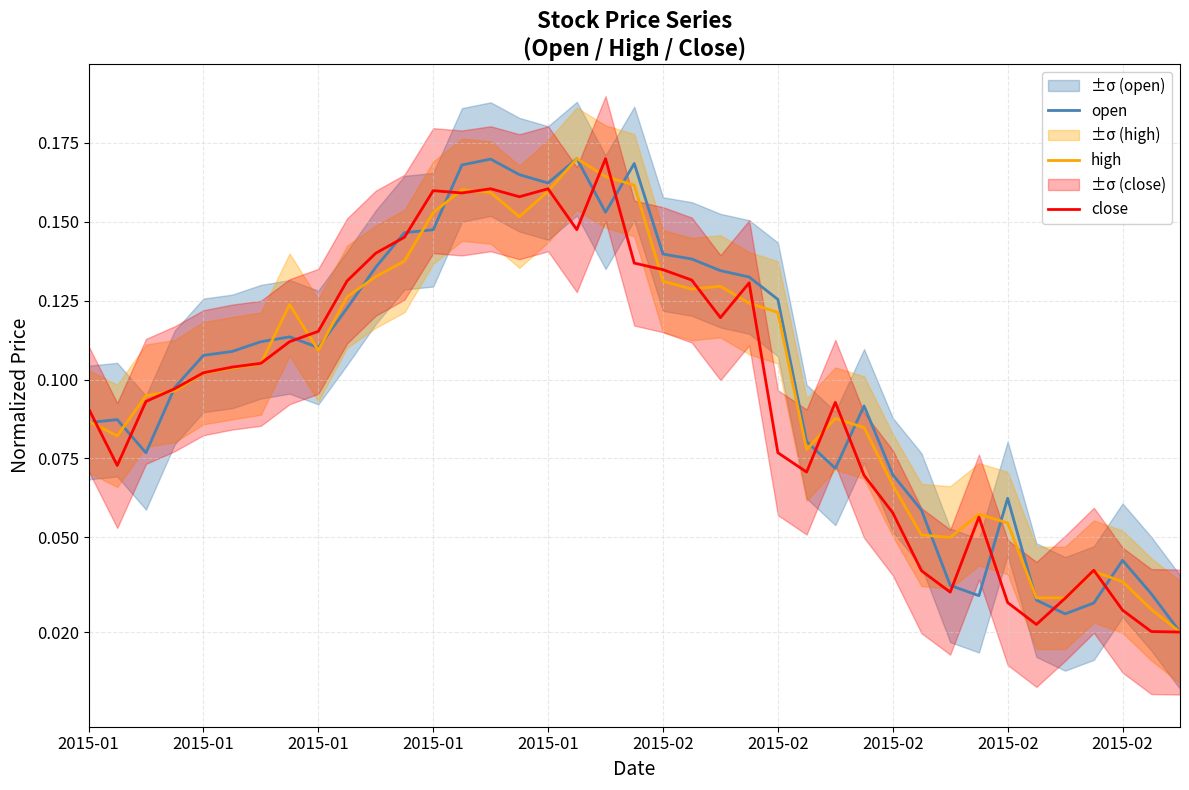

True or false: close has a value of 0.2 at 2015-01.

False